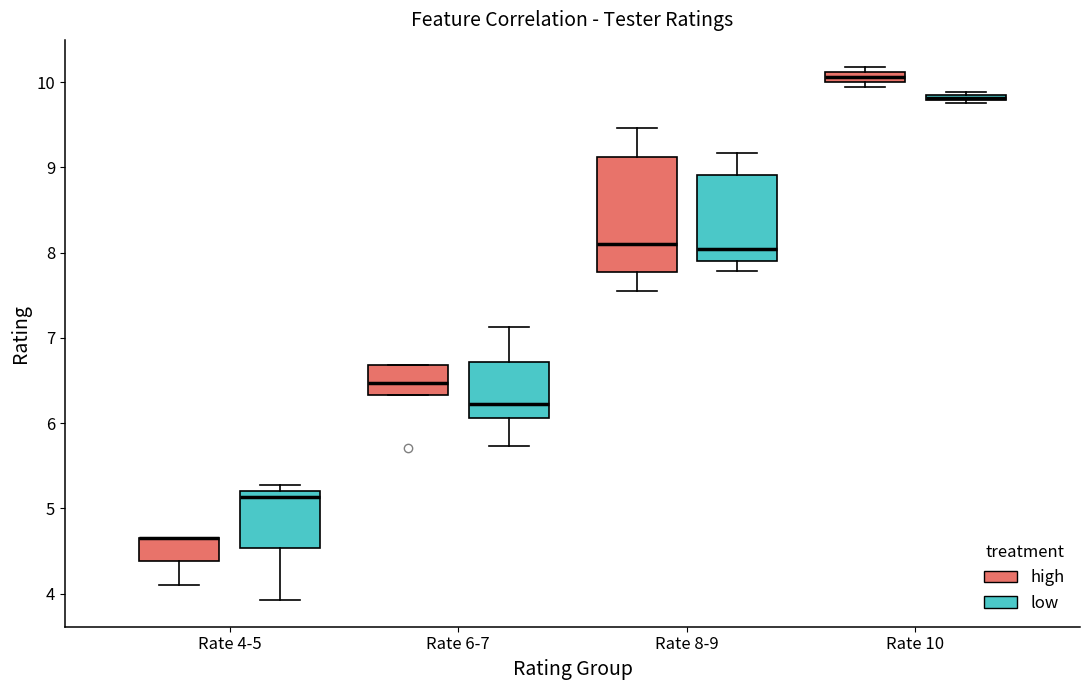

Which box is the tallest, from its lower edge to its upper edge?

Rate 8-9 (high)